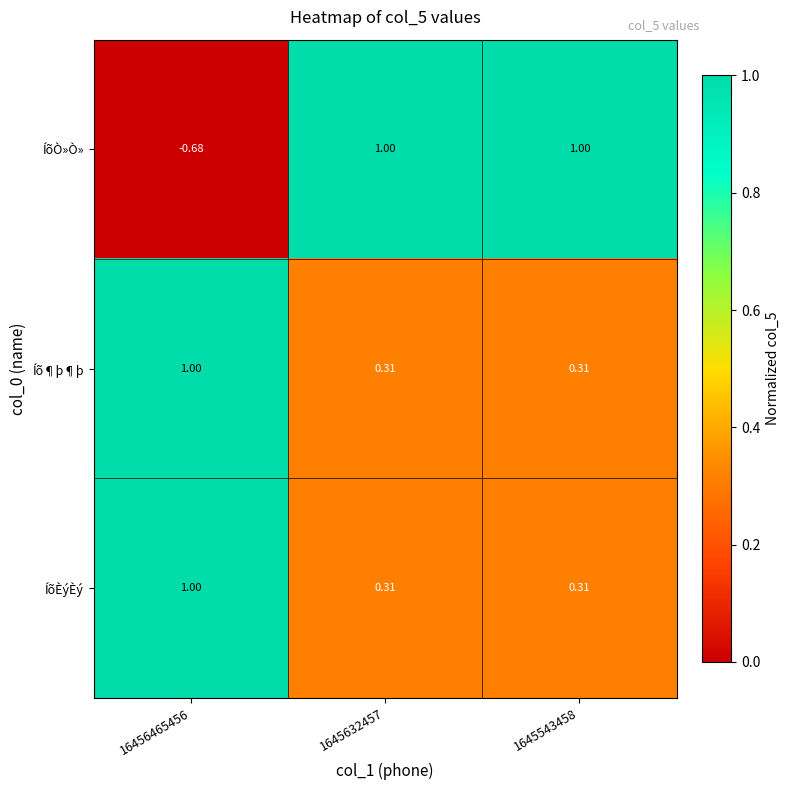

Which series changed the most between 16456465456 and 1645543458?

ÍõÒ»Ò»